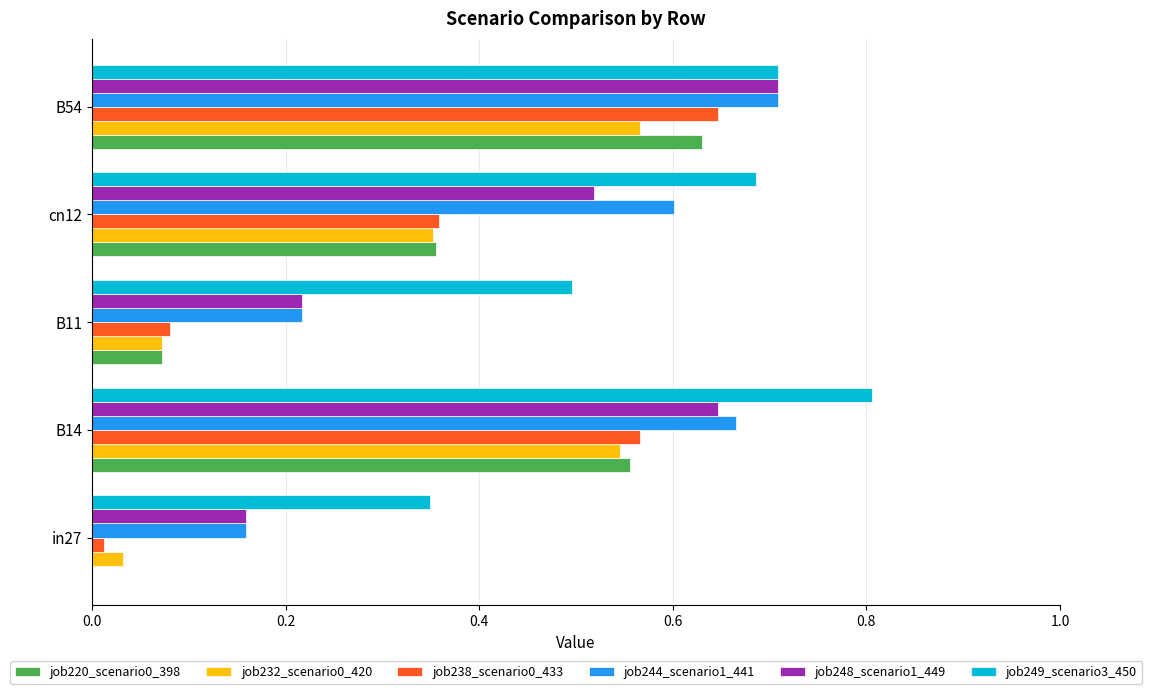

What is the maximum value shown in the chart?

0.8